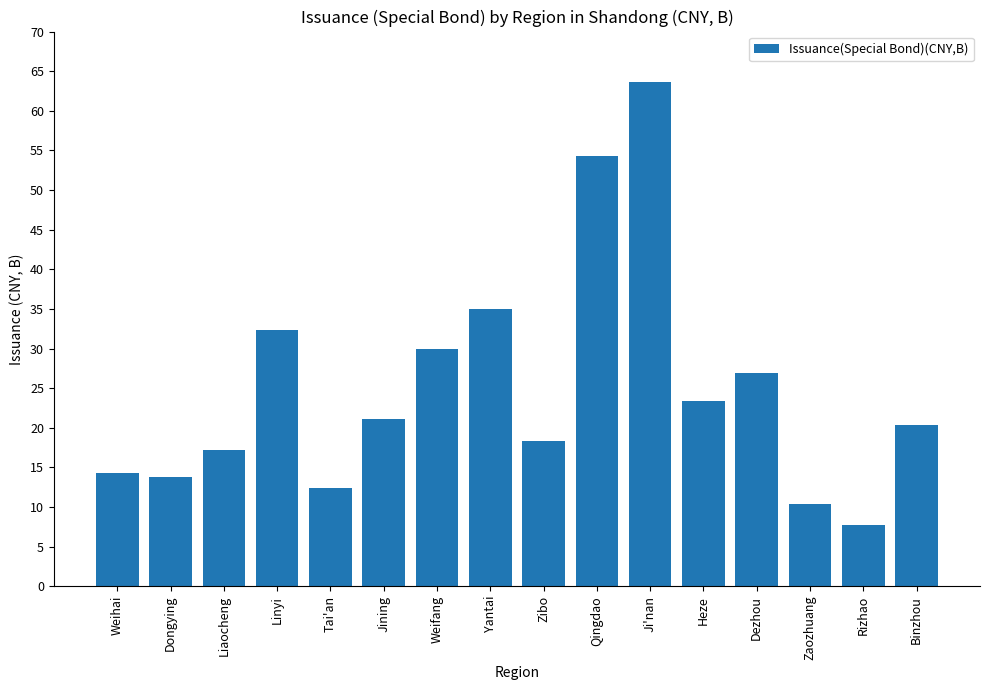

Is it true that the value at Binzhou is 20.4?

True